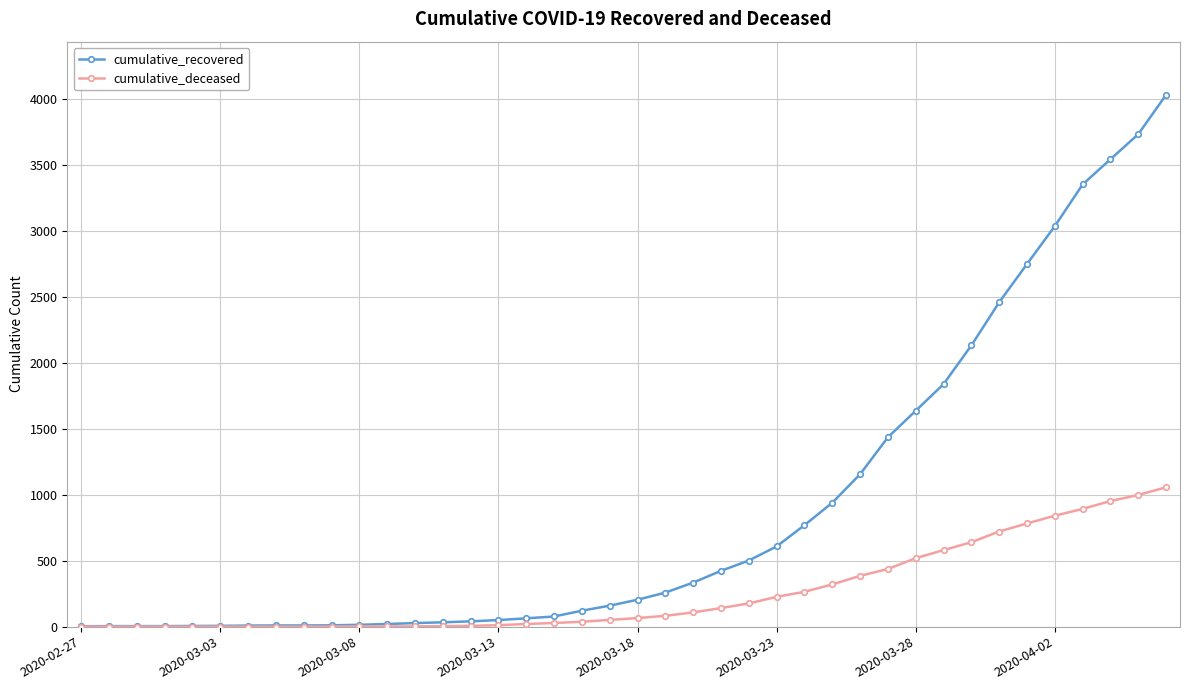

Does the chart display data point markers on the line(s)?

Yes